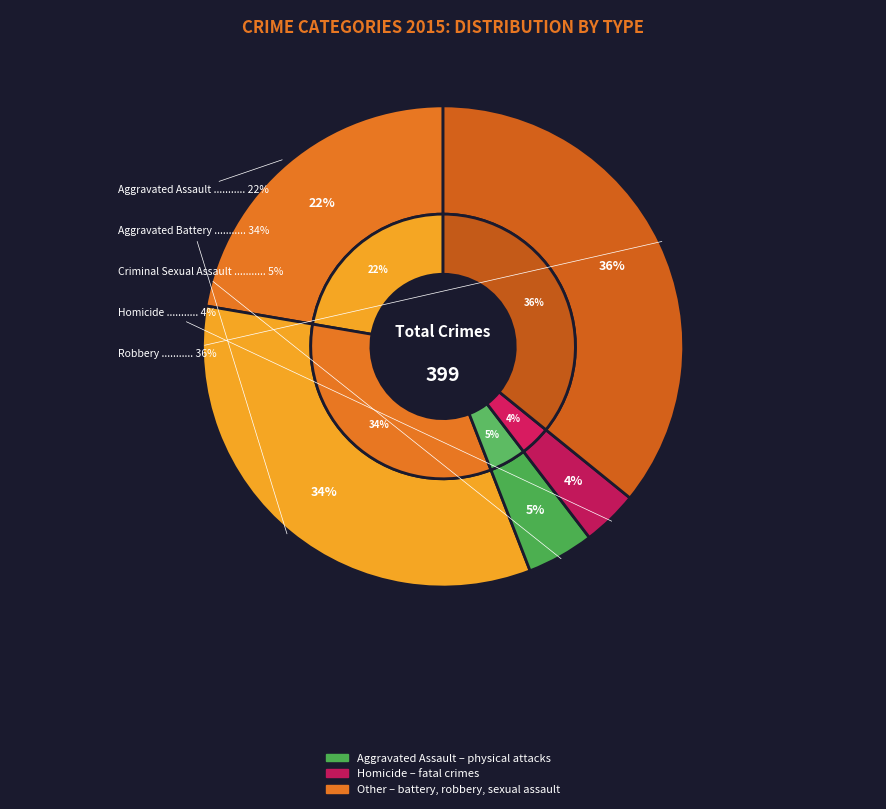

Which category has the biggest portion of the pie?

Robbery